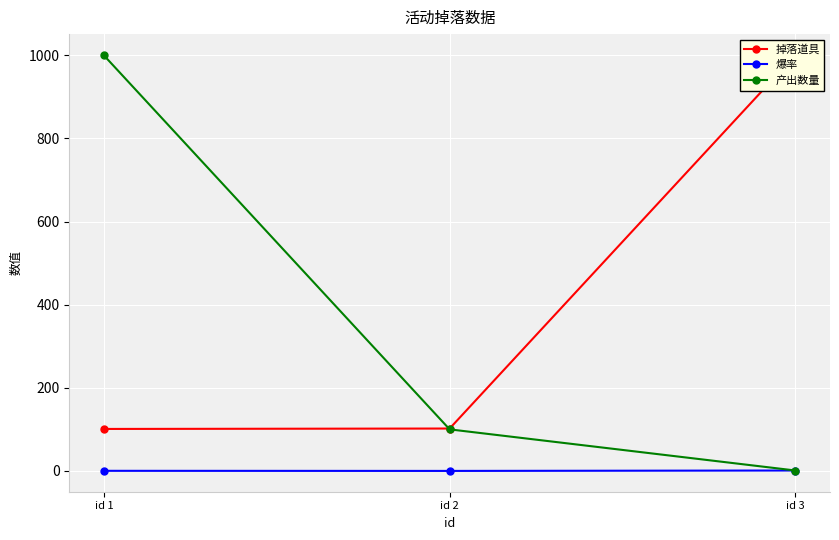

The value of 产出数量 at id 1 is 1000.0. True or false?

True